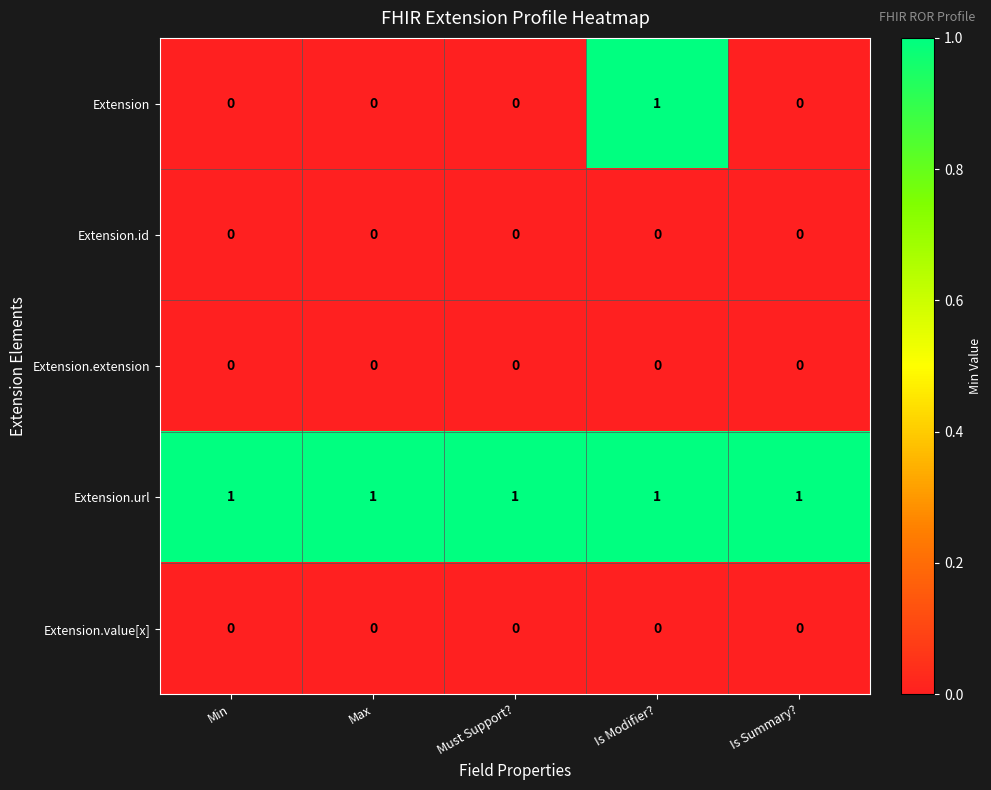

Which series has the widest spread of values?

Extension